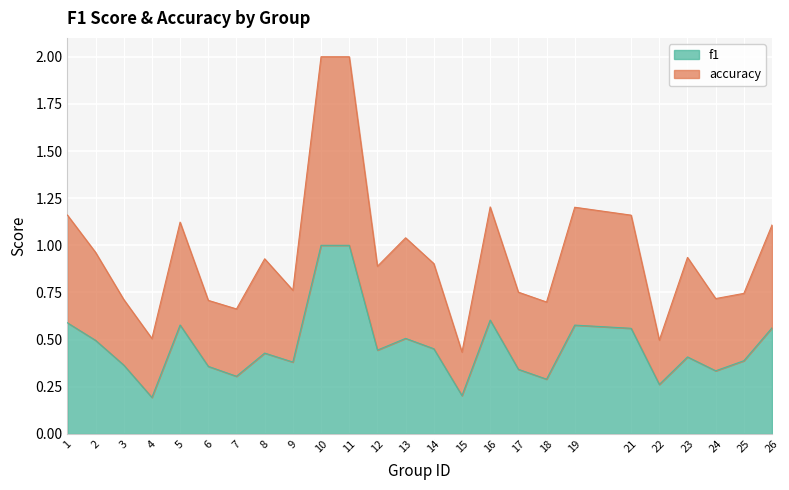

List the labels in order of f1 value, smallest first.

4, 15, 22, 18, 7, 24, 17, 6, 3, 9, 25, 23, 8, 12, 14, 2, 13, 21, 26, 19, 5, 1, 16, 10, 11